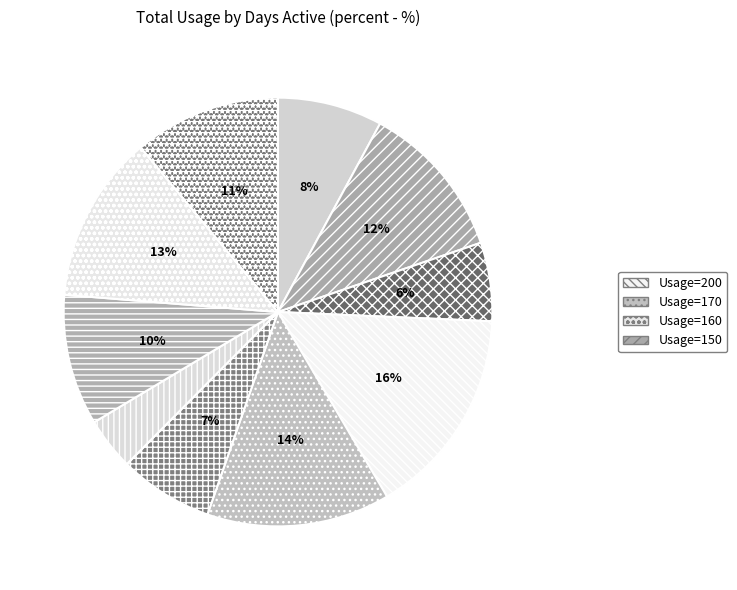

How many segments does this pie chart have?

10